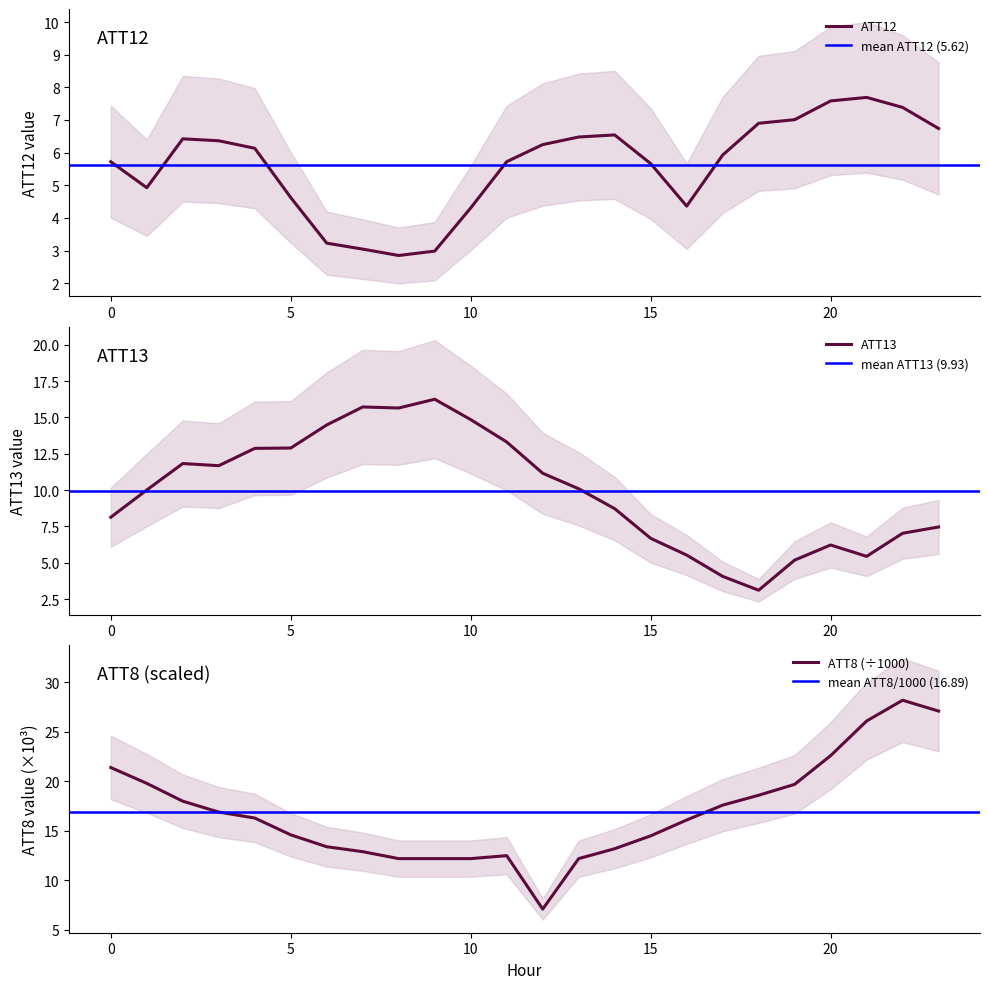

What is the value of the ATT8 point at the 10th from the left?

12.2